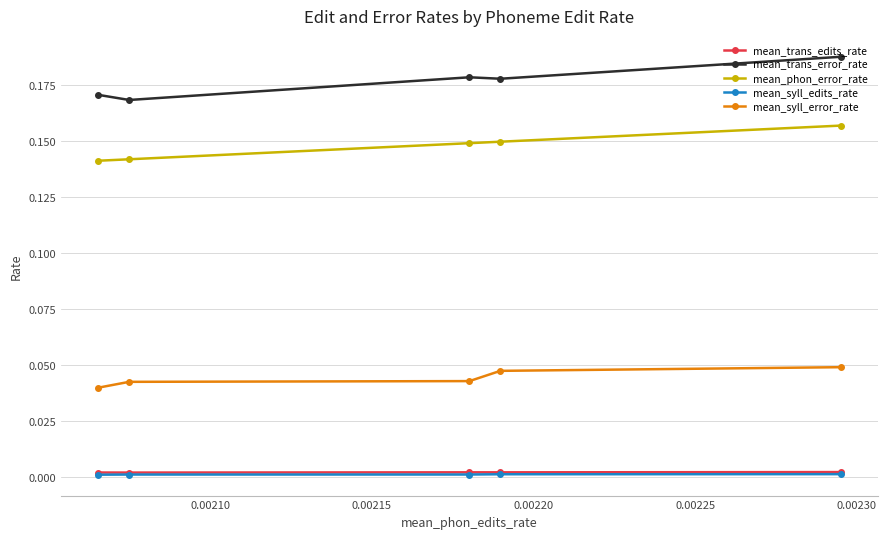

Reading right to left, extract all data points from this chart.

mean_trans_edits_rate: 0.0	0.0	0.0	0.0	0.0
mean_trans_error_rate: 0.2	0.2	0.2	0.2	0.2
mean_phon_error_rate: 0.1	0.1	0.1	0.1	0.2
mean_syll_edits_rate: 0.0	0.0	0.0	0.0	0.0
mean_syll_error_rate: 0.0	0.0	0.0	0.0	0.0